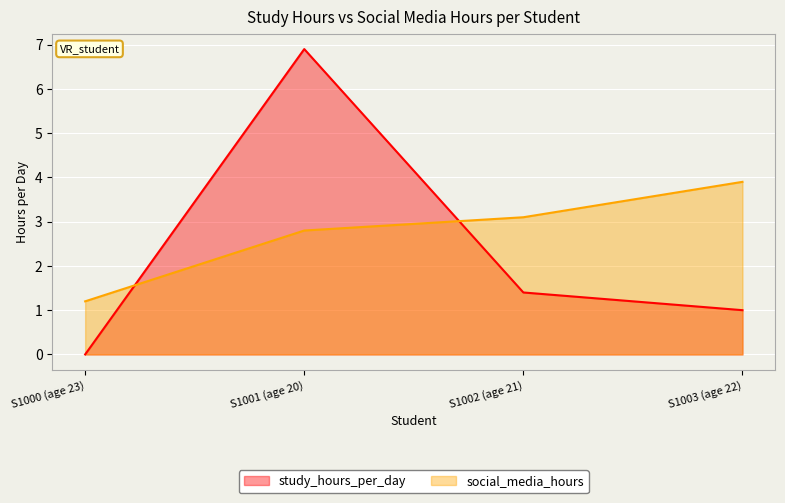

What position from the right is S1003 (age 22)?

1